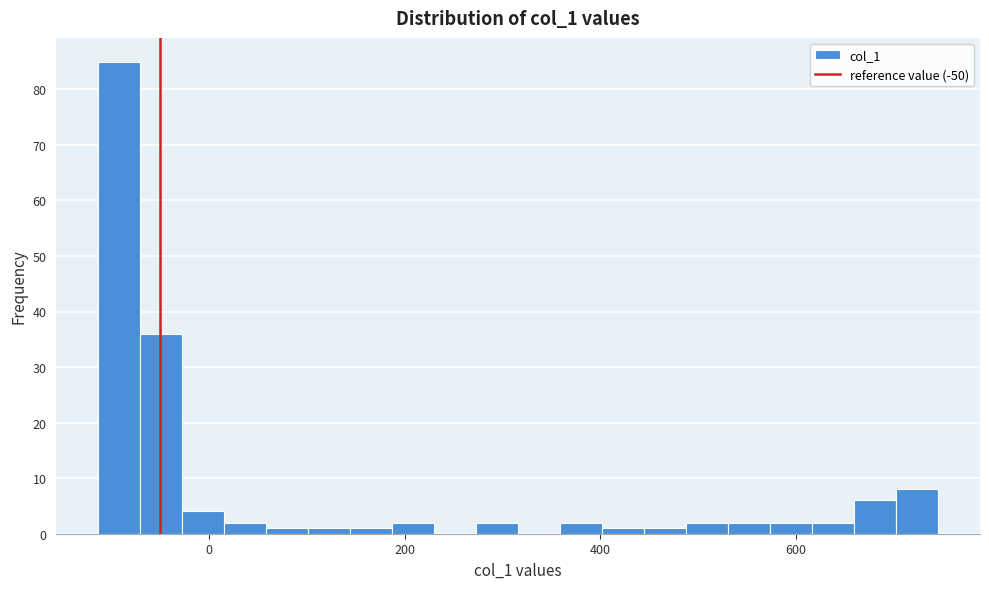

Around what value on the x-axis is the tallest bar? Give the approximate position of its centre, as read against the axis.

-100